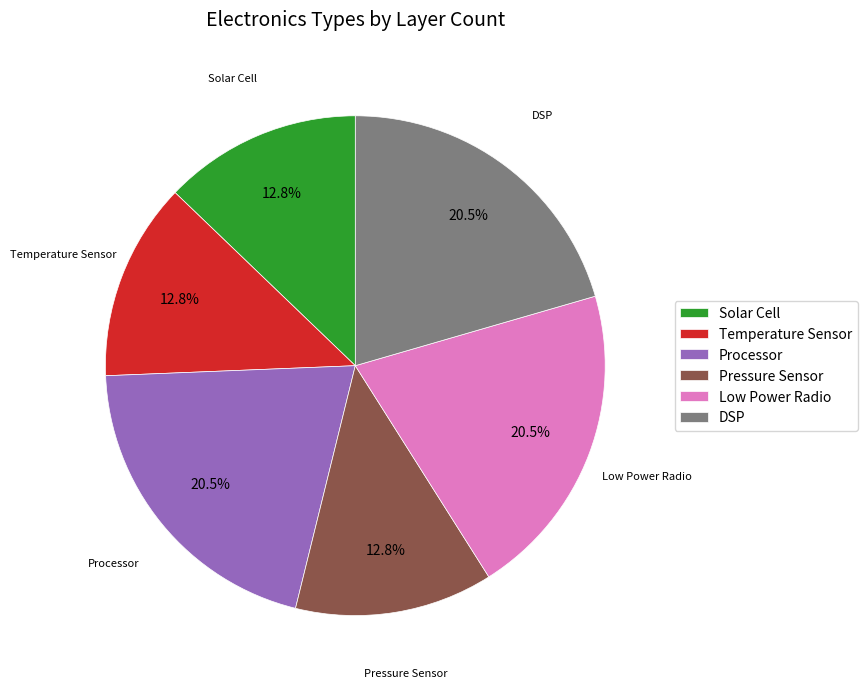

Count the number of slices in the pie.

6